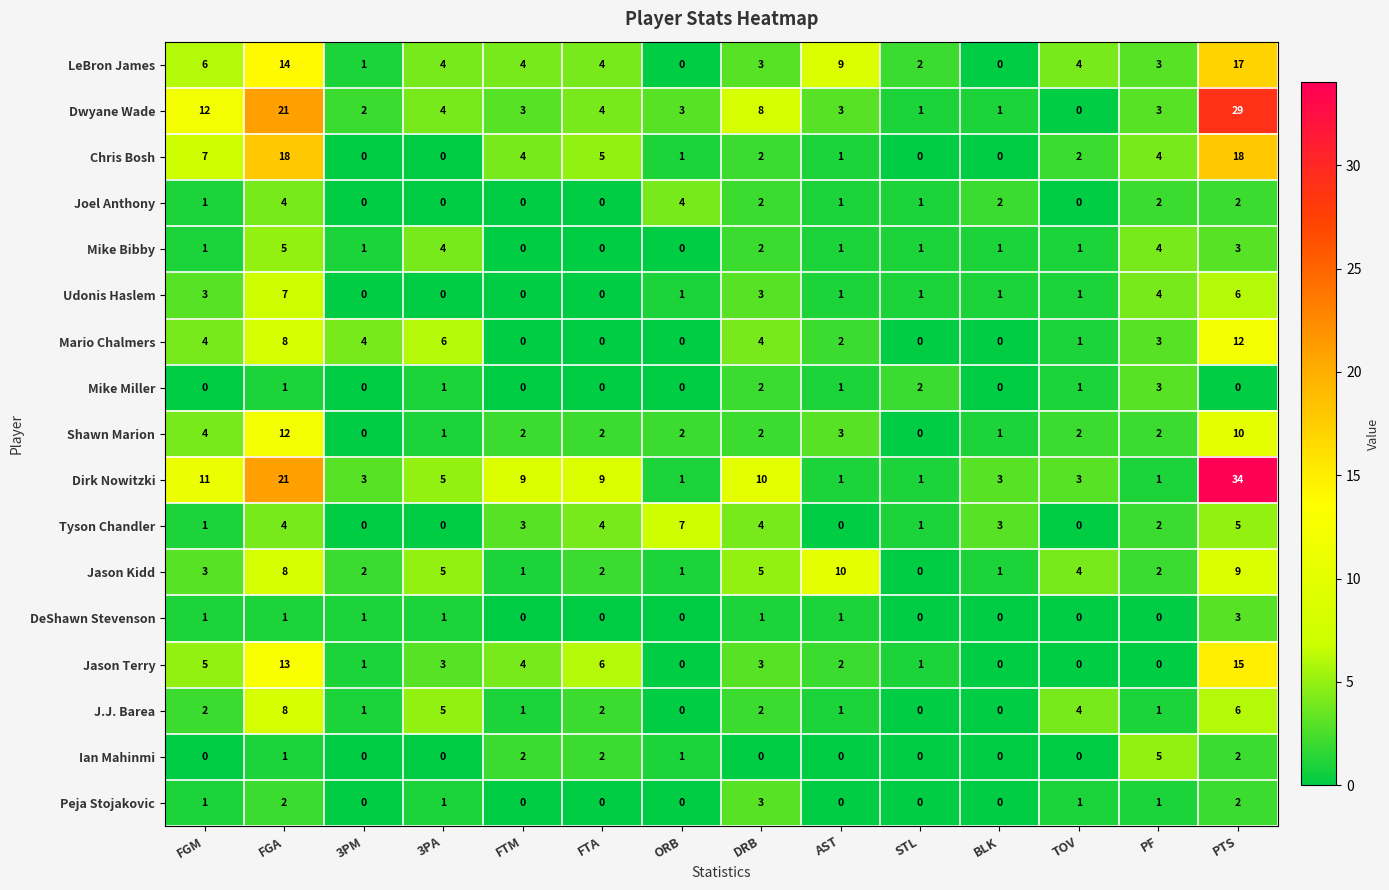

What is the difference between the J.J. Barea values at TOV and 3PM?

3